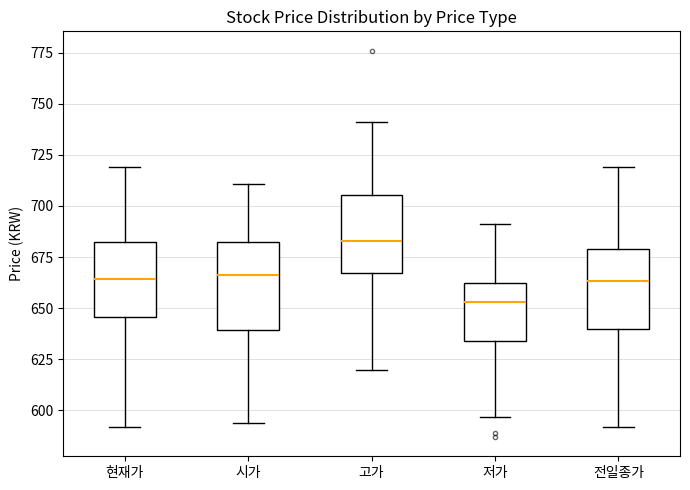

Which box has the lowest median line?

저가